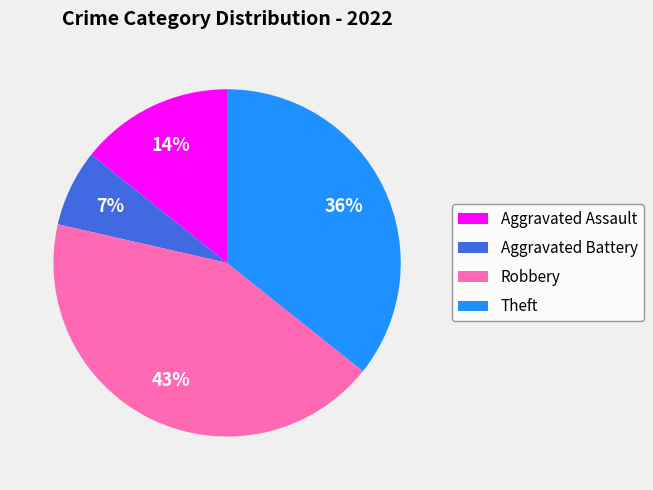

Rank the categories by value from highest to lowest.

Robbery, Theft, Aggravated Assault, Aggravated Battery